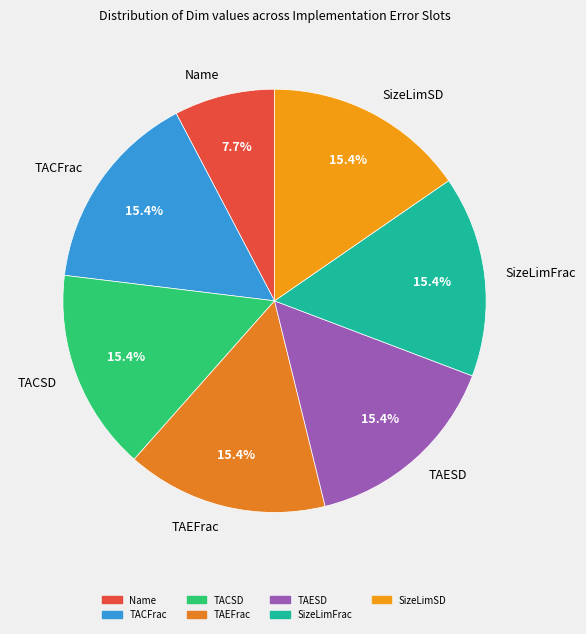

What is the smallest slice in the pie chart?

Name